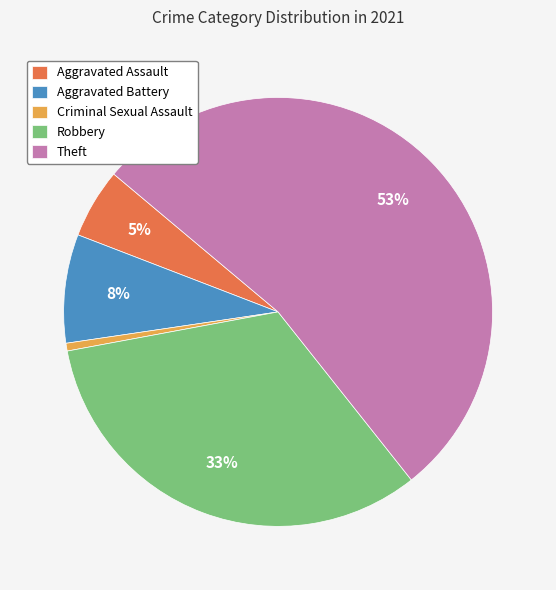

Count the number of slices in the pie.

5